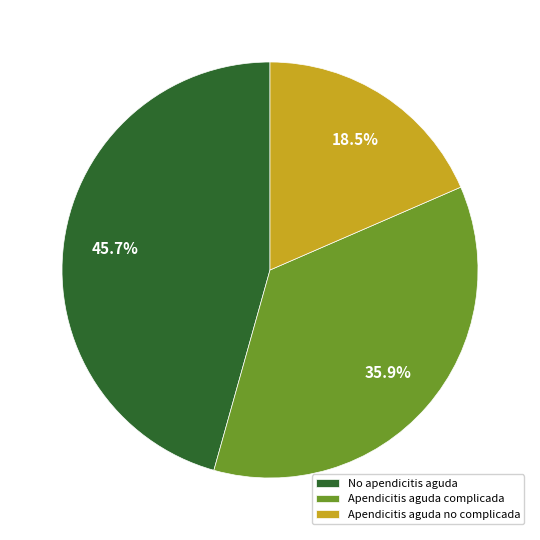

Which category has the biggest portion of the pie?

No apendicitis aguda